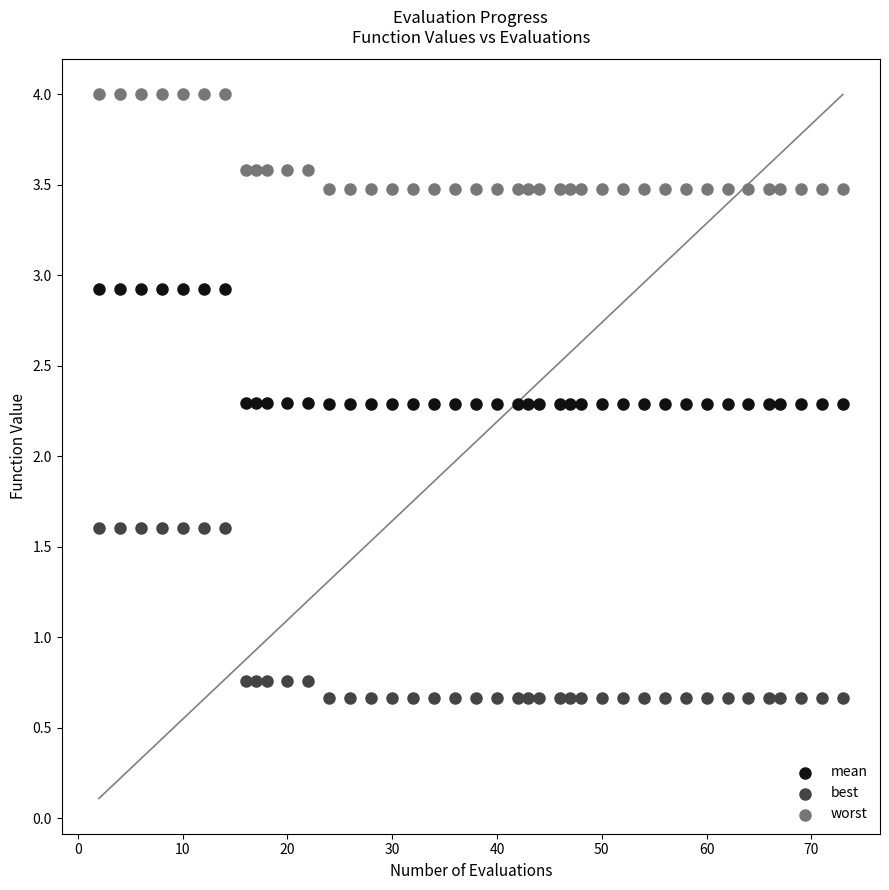

Across all data points, what is the range of X values (max minus min)?

71.0